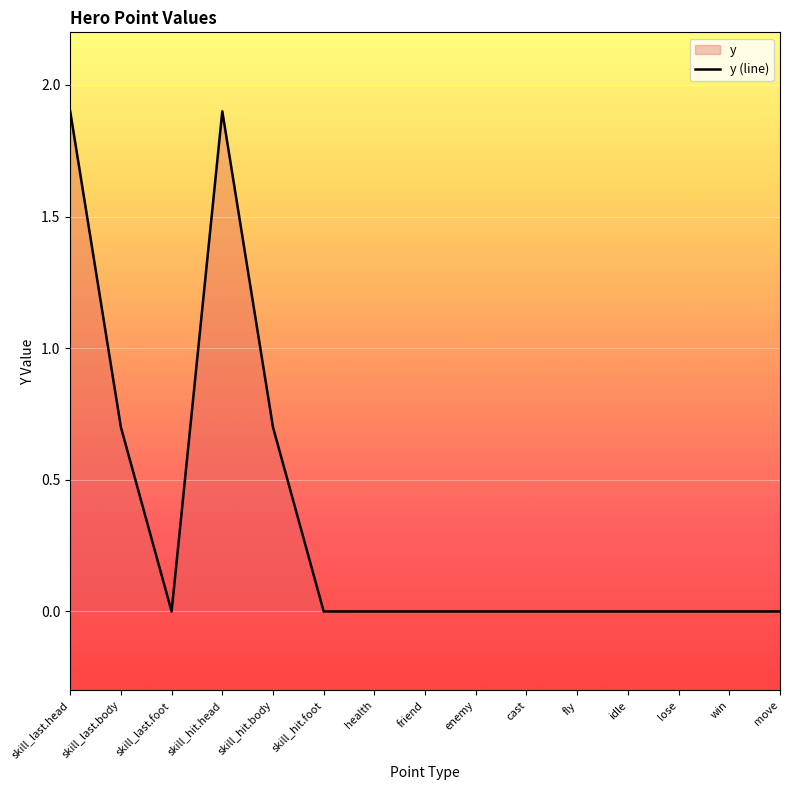

What is the average value?

0.3